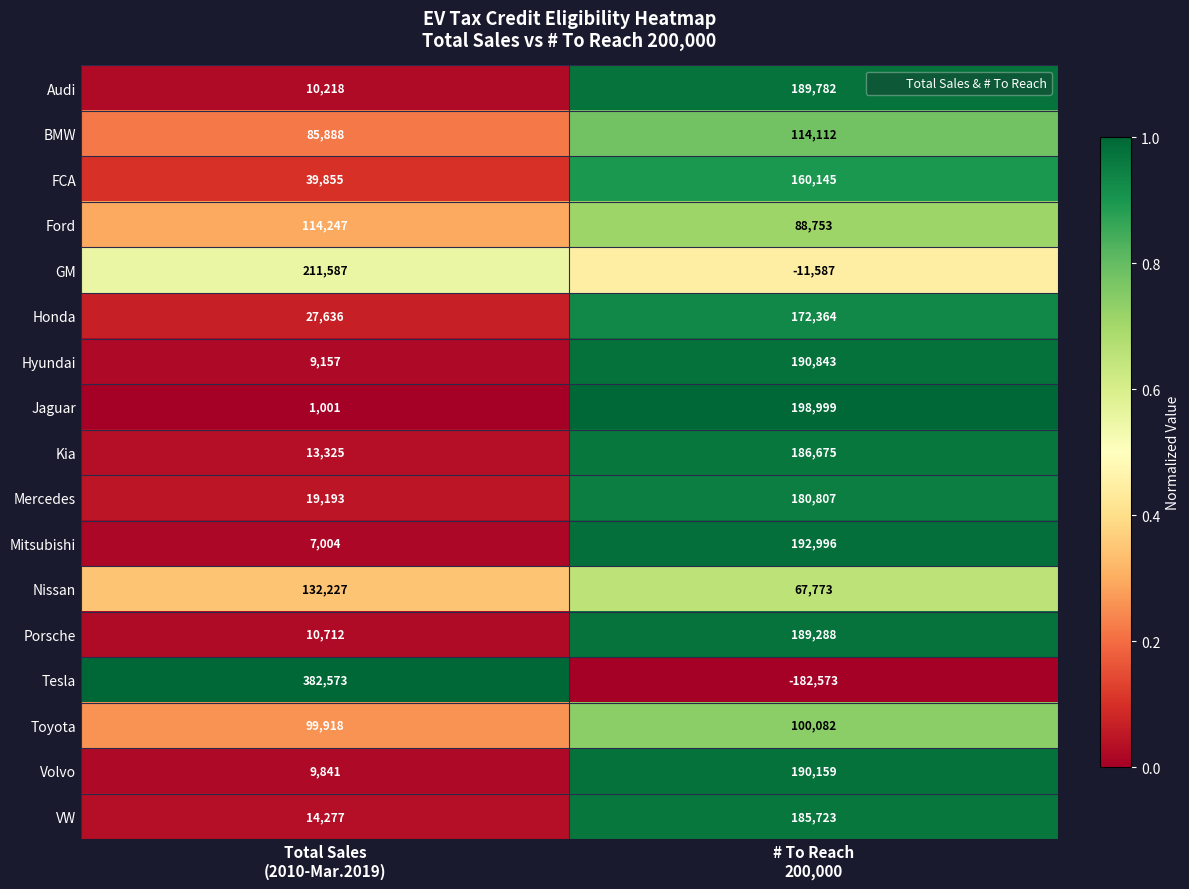

Which series has the largest total across all categories?

Ford